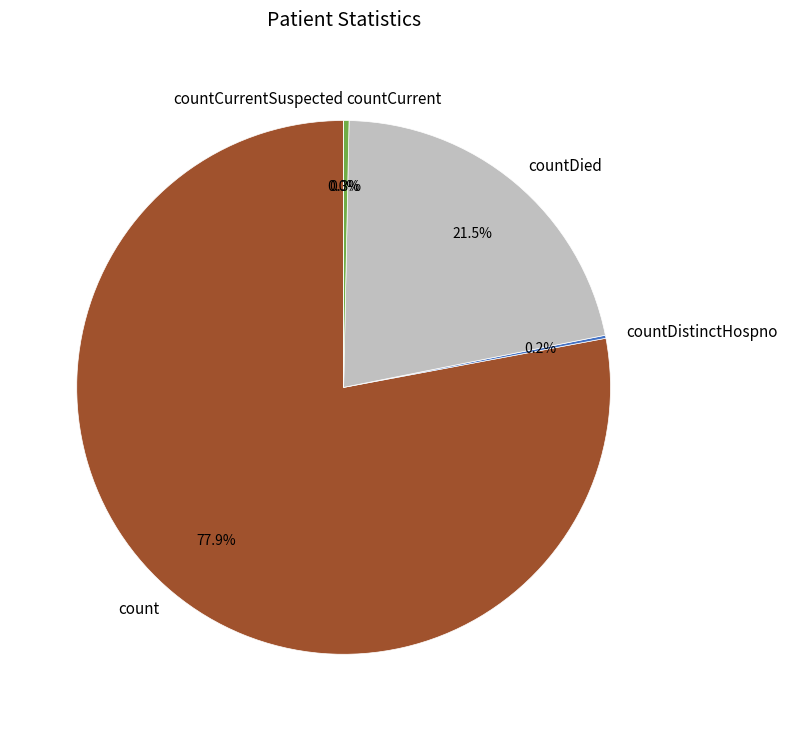

Is countCurrentSuspected the majority of the pie?

No